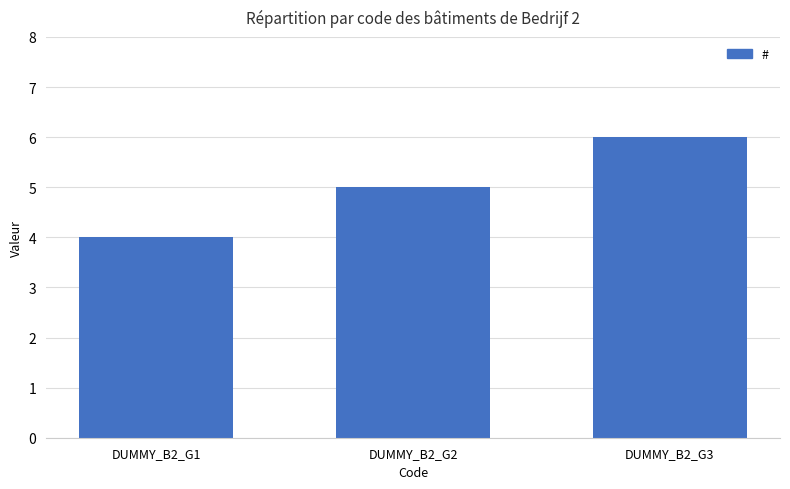

Reading right to left, what are all the values shown in this chart?

6	5	4